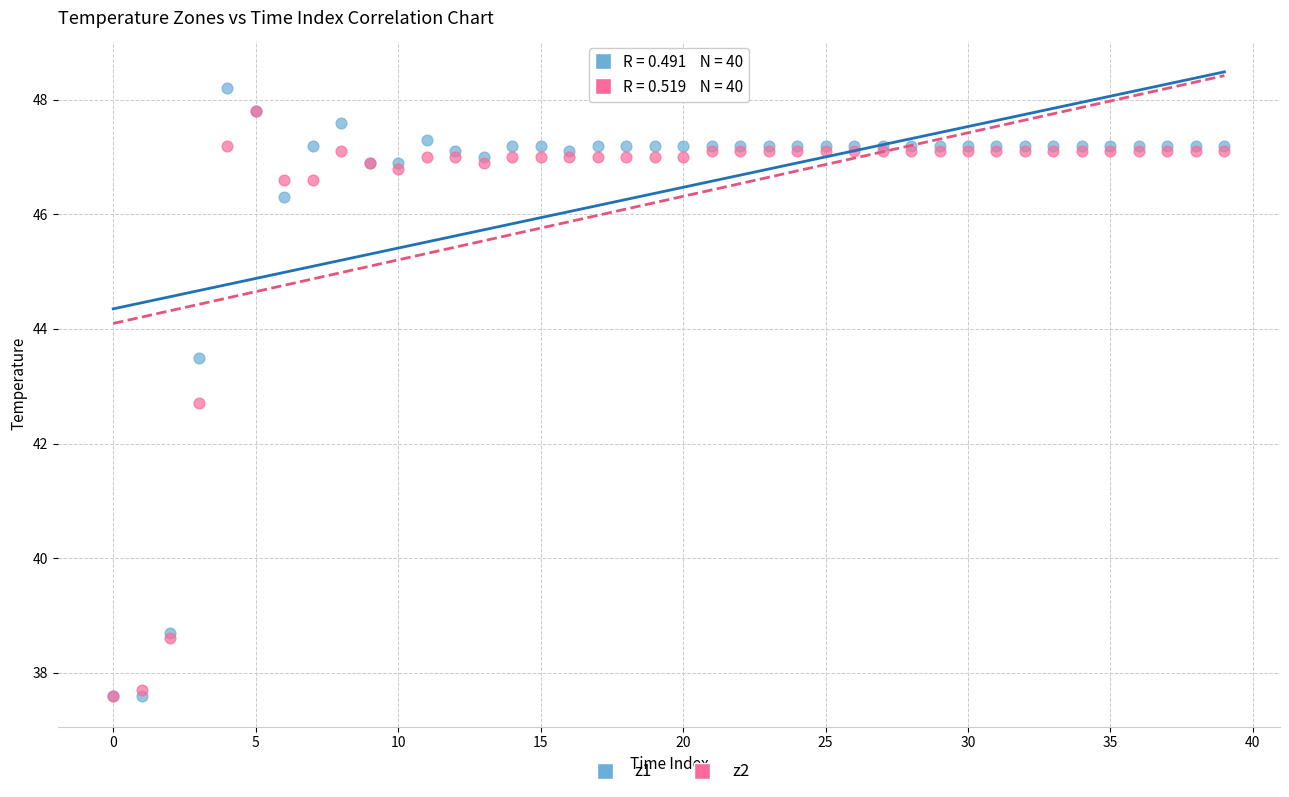

Across all series, what Y value is closest to 42?

42.7